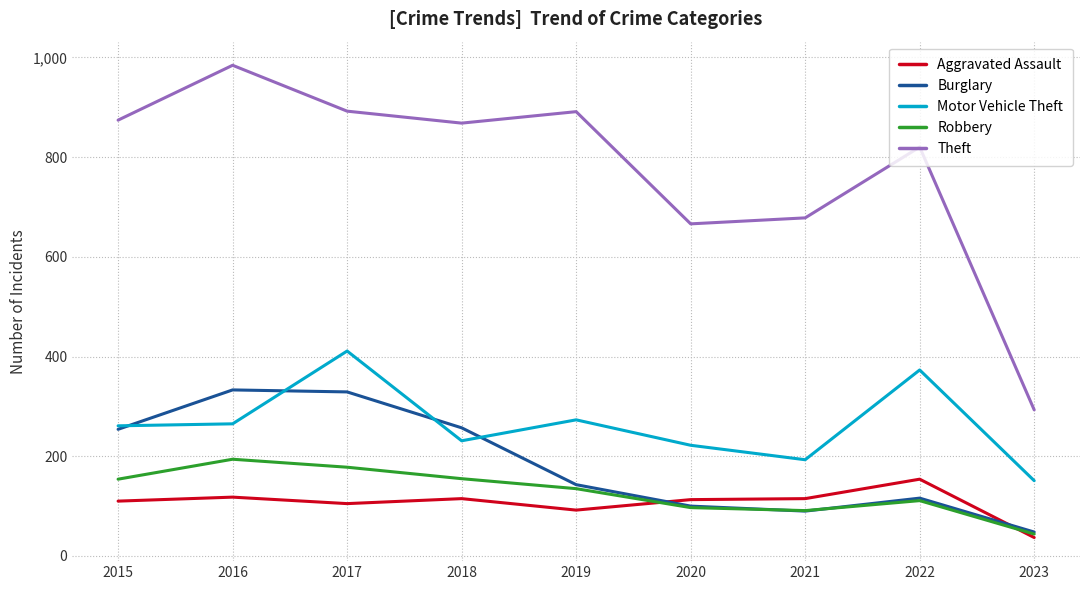

Which series has the largest total across all categories?

Theft